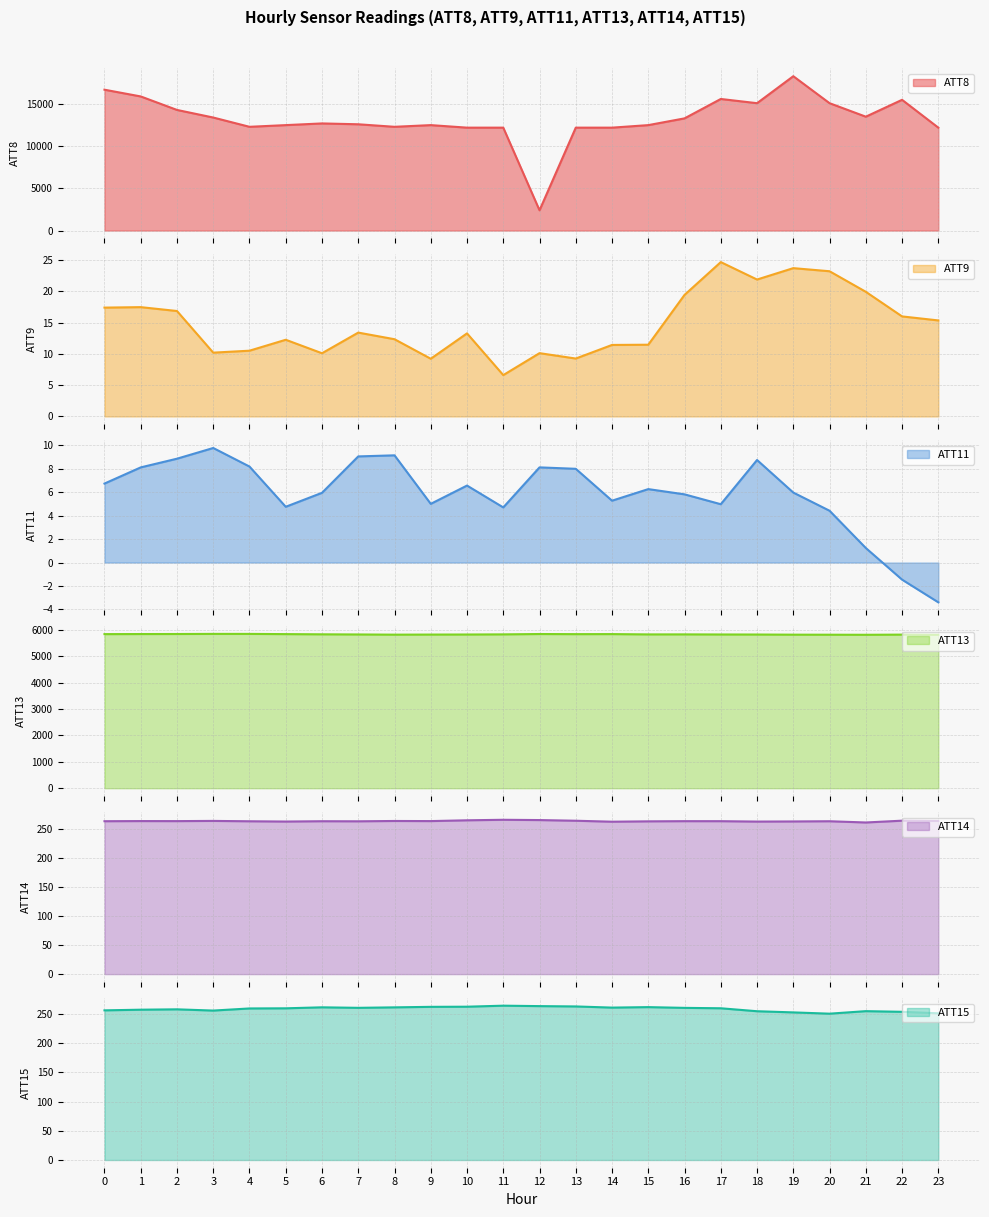

What is the minimum value for ATT9?

6.6